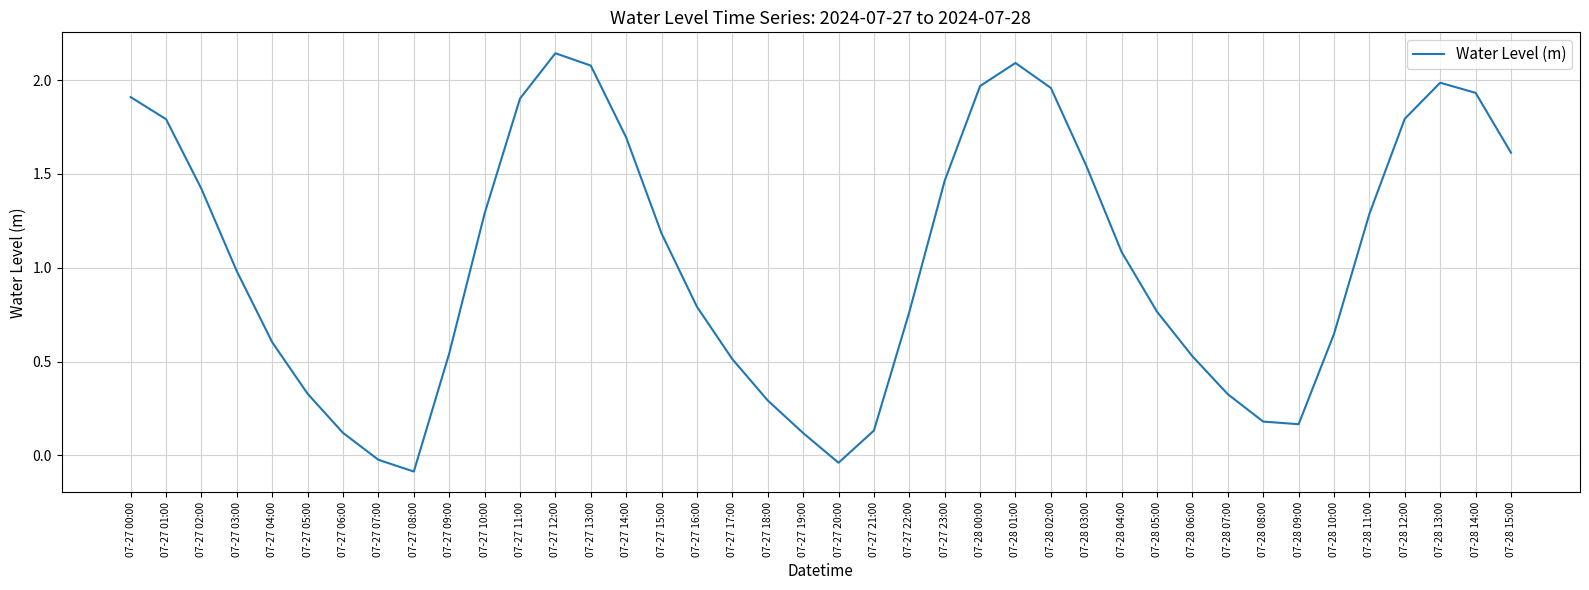

What is the sum of all values?

41.8